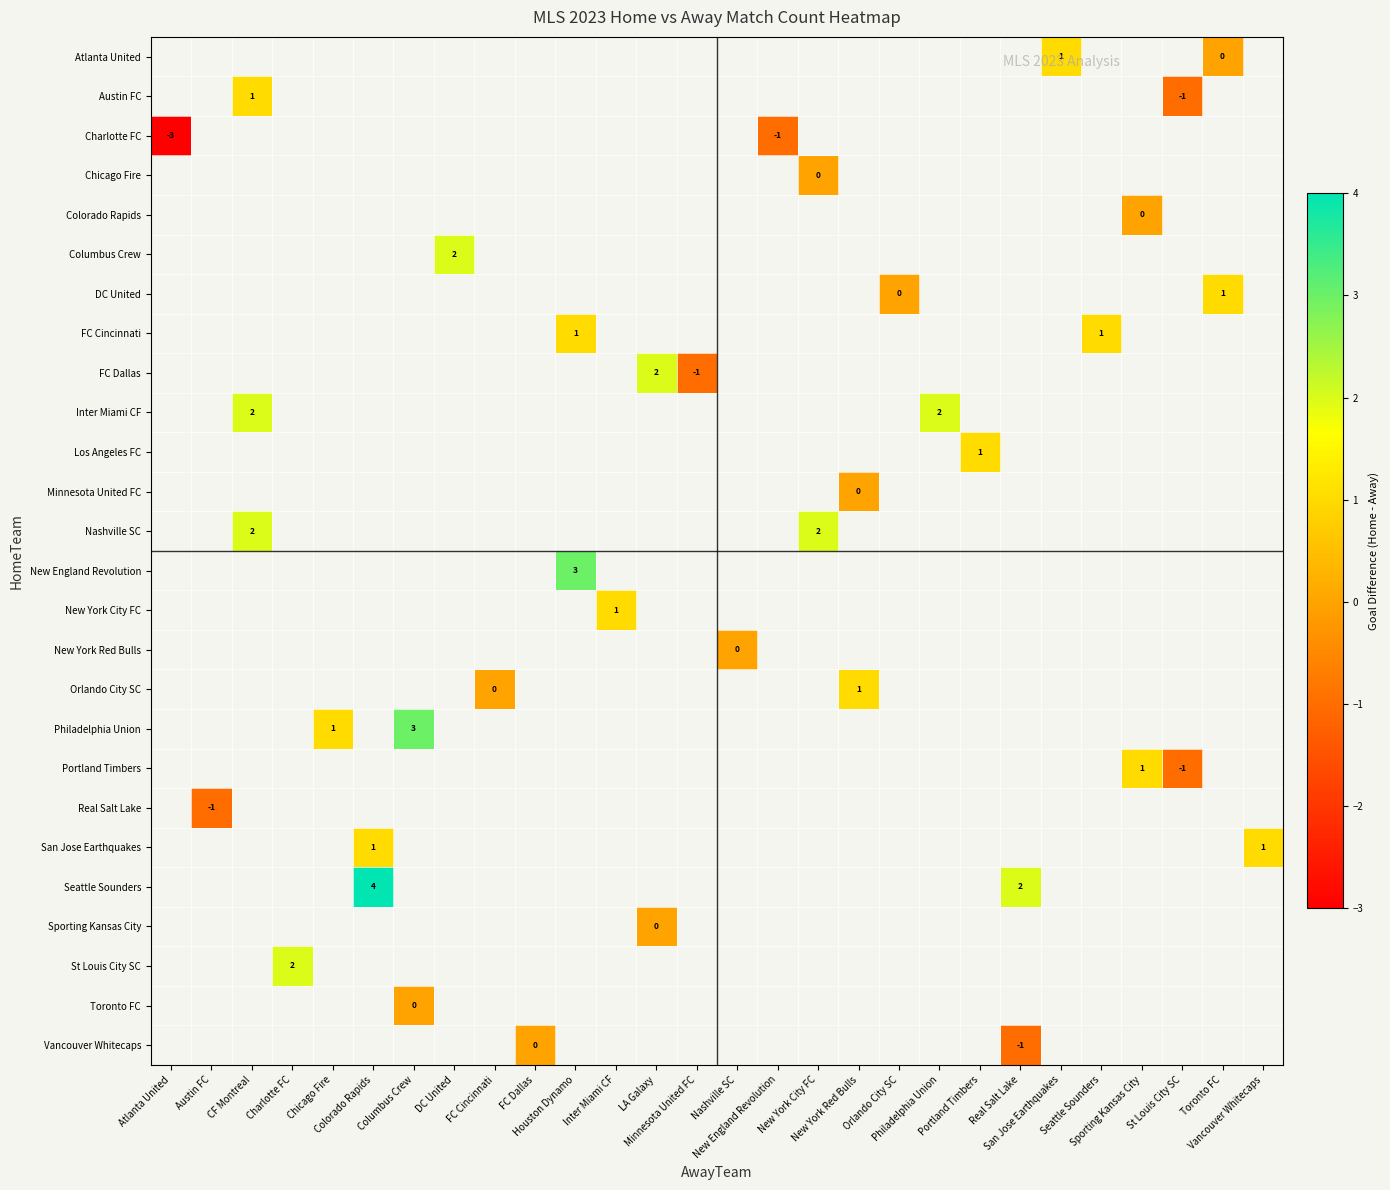

Count the number of categories in the chart.

28